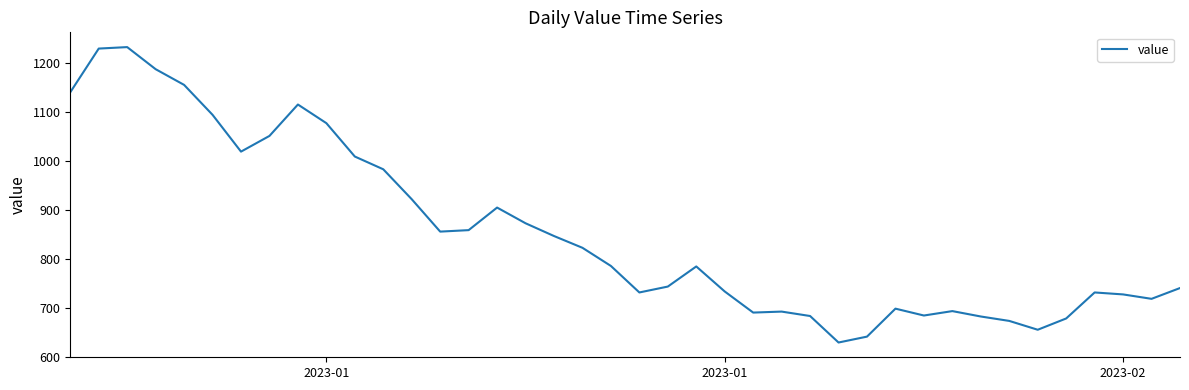

What is the difference between the maximum and minimum values?

602